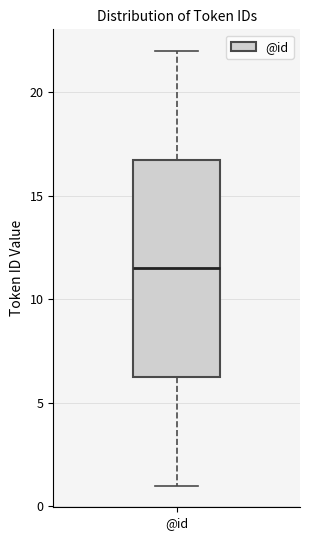

Where does the median line of the box for @id sit on the y-axis? The values are not printed on the chart, so give them approximately, as read against the axis.

11.5